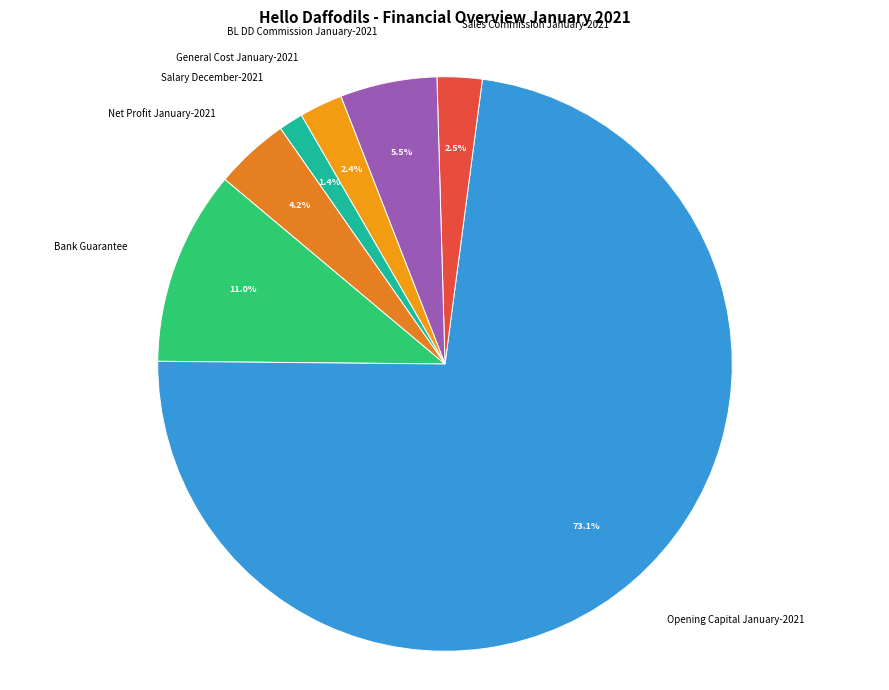

Is it true that General Cost January-2021 is 10% of the pie?

False